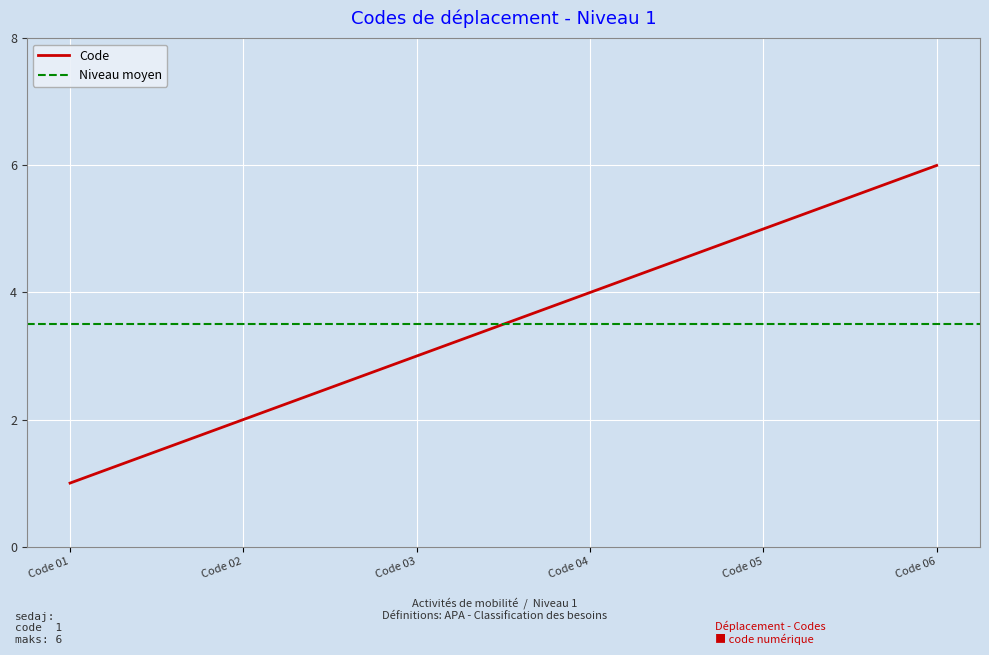

True or false: Code has a value of 3 at Code 03.

True